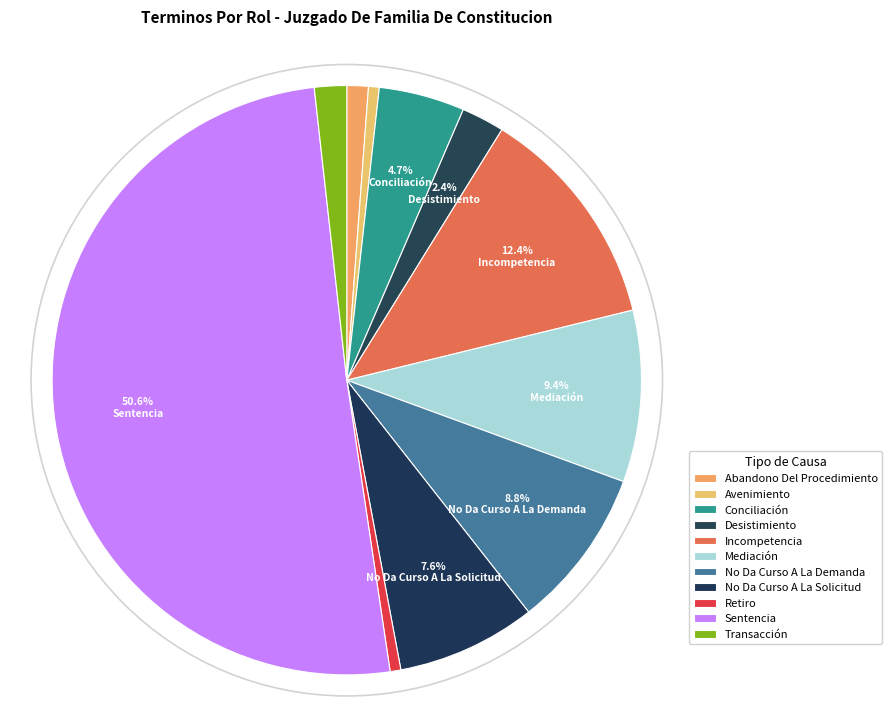

How many segments does this pie chart have?

11